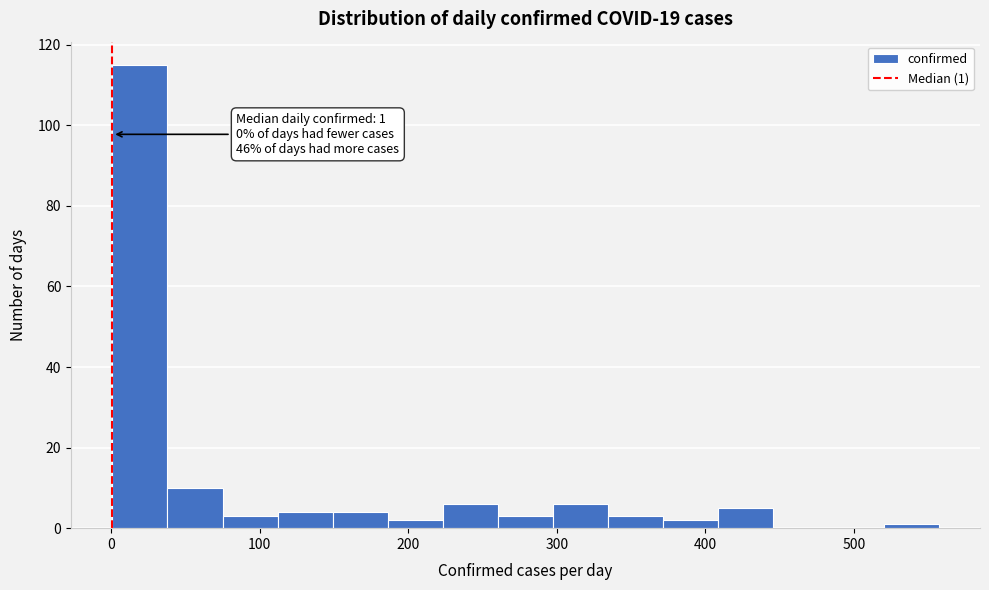

Around what value on the x-axis is the tallest bar? Give the approximate position of its centre, as read against the axis.

20